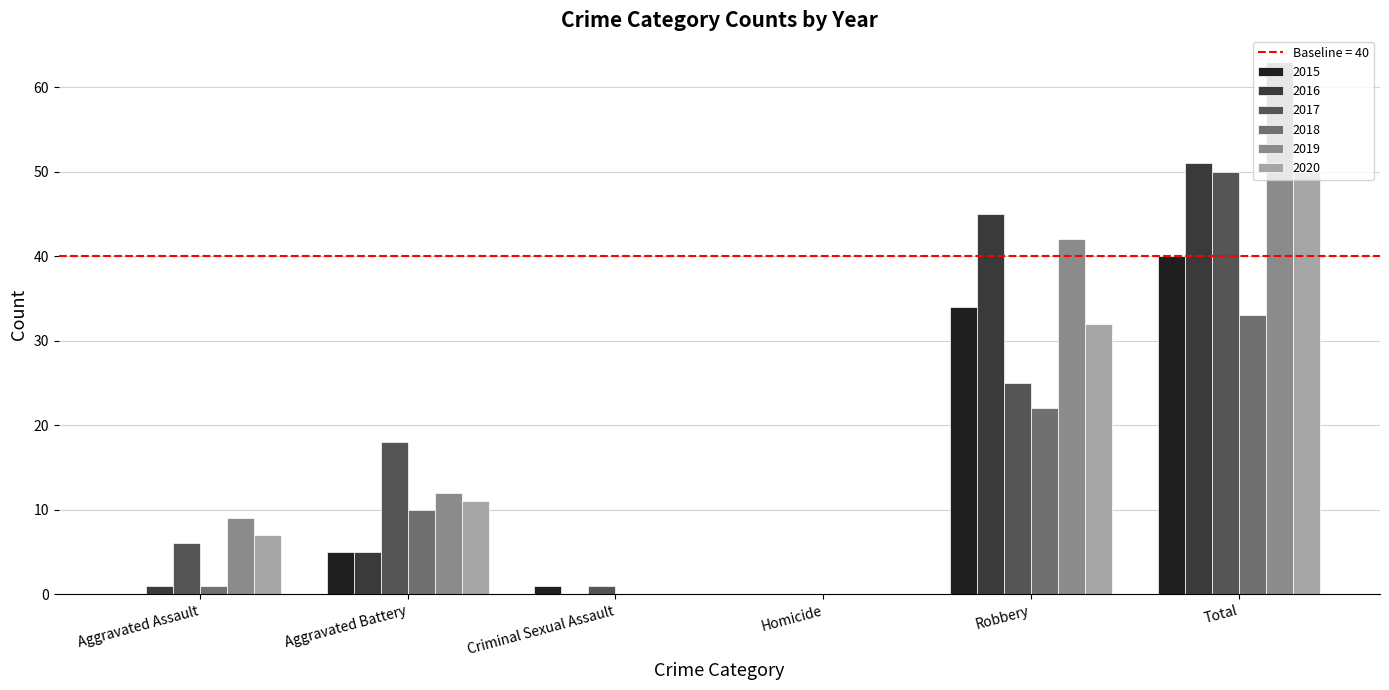

At which category does the chart reach its peak across all series?

Total